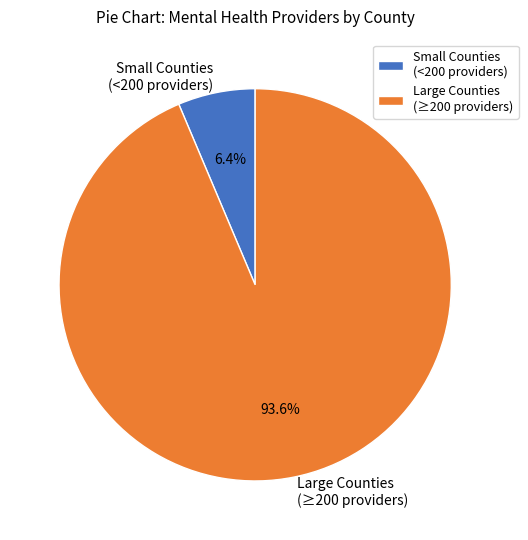

To the nearest percent, what is the difference between the largest and smallest slice percentages?

87%